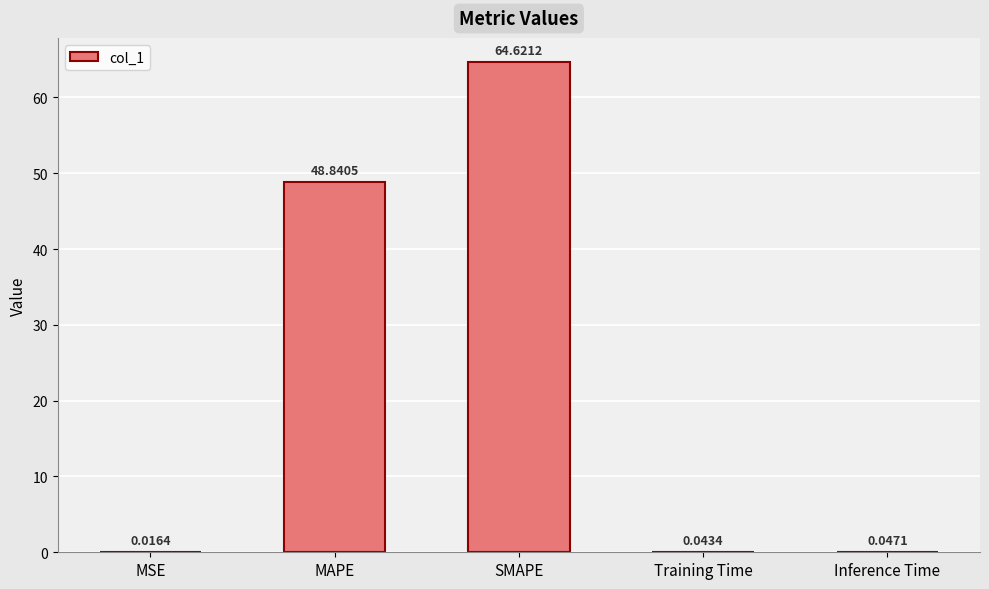

Where is the data nearest to the value 32?

MAPE